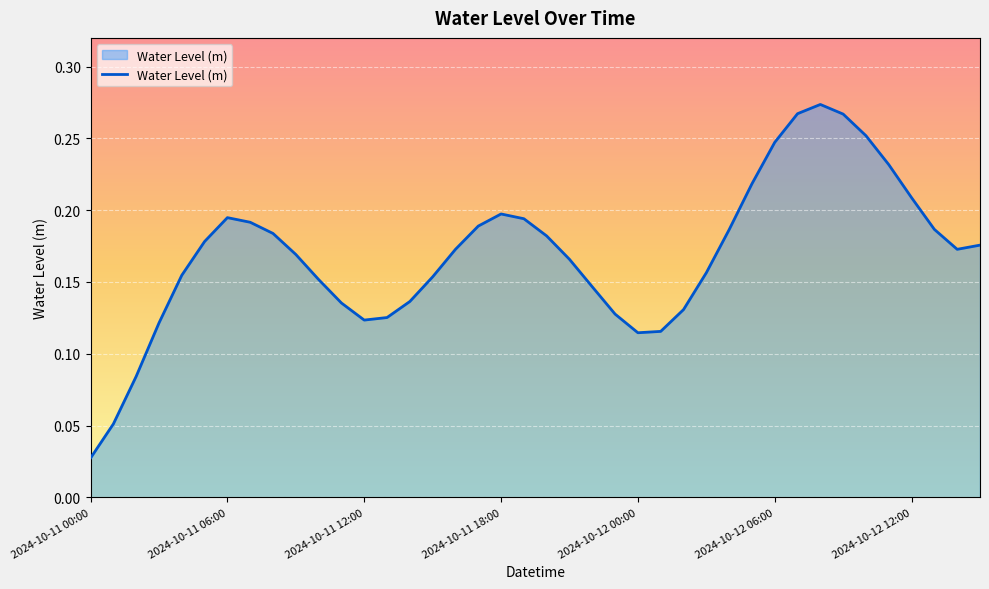

What is the sum of all values?

6.8